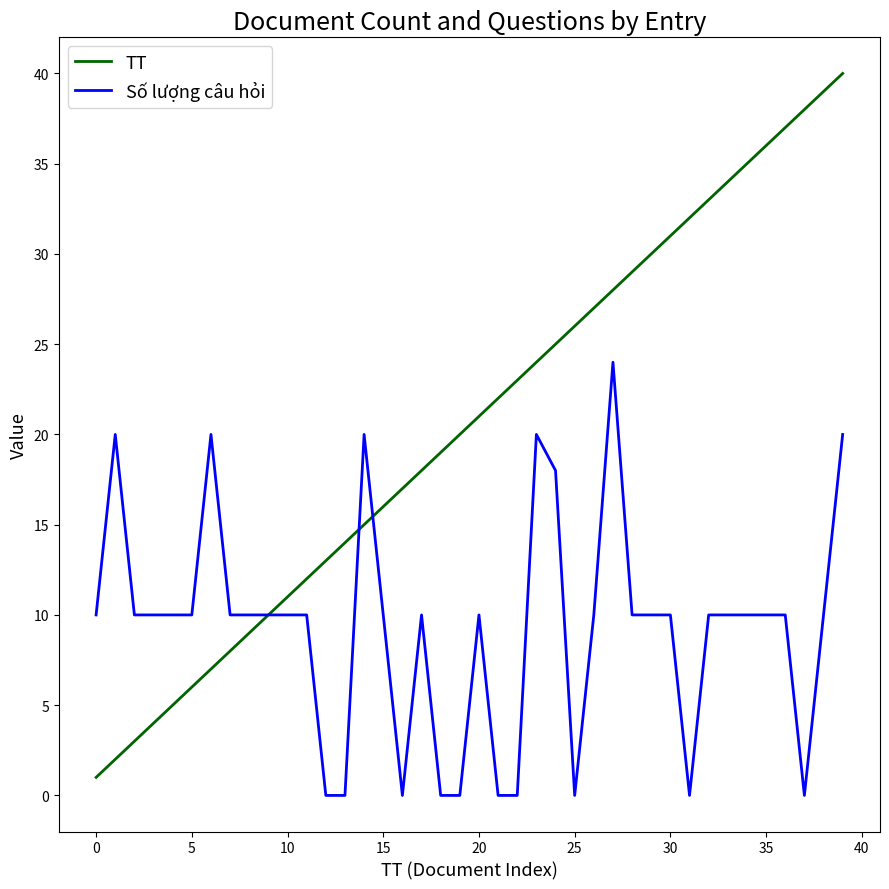

Which series has the largest total across all categories?

TT